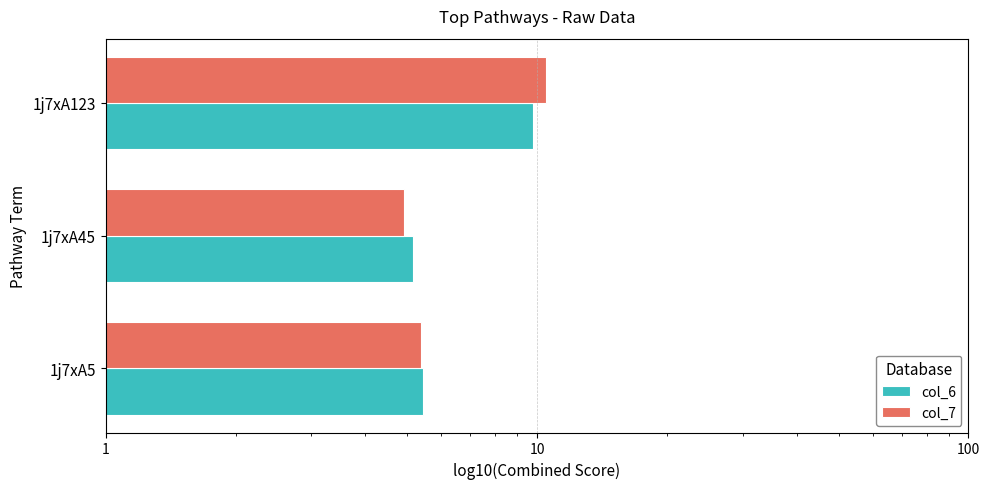

How many groups of bars are there?

3